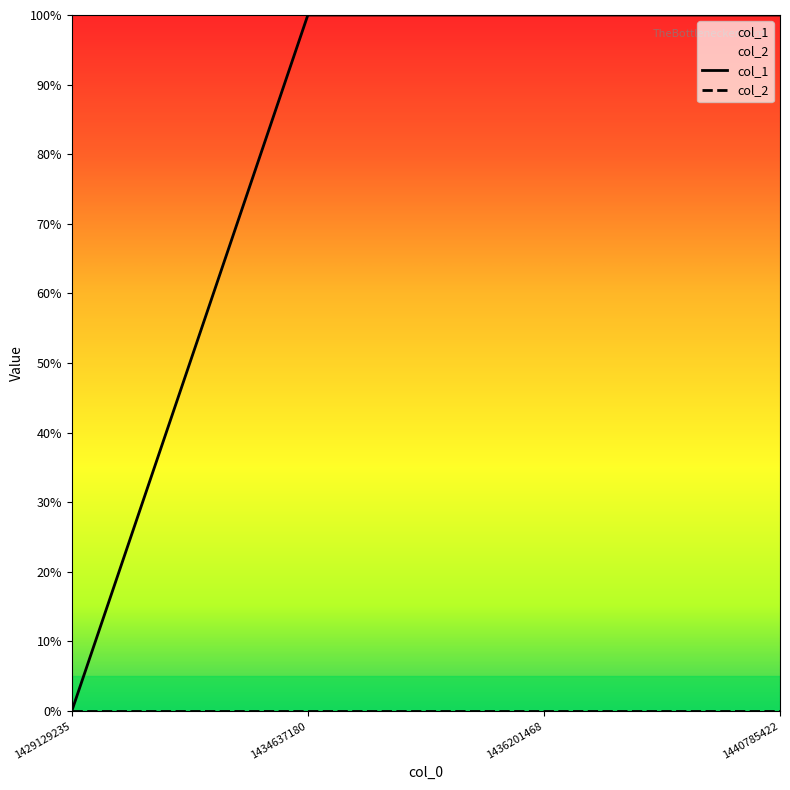

The value at 1440785422 is 1. True or false?

True